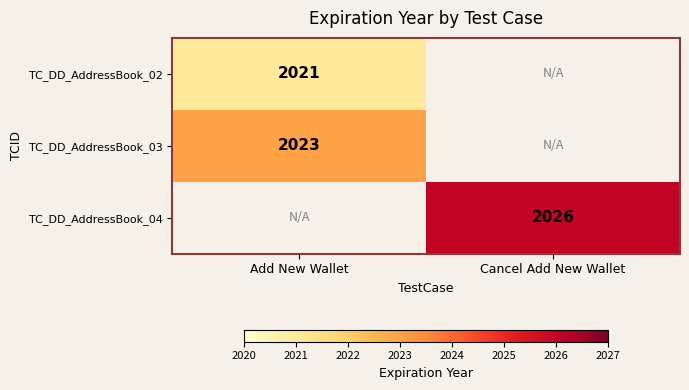

Between Cancel Add New Wallet and Add New Wallet, which is larger?

Add New Wallet